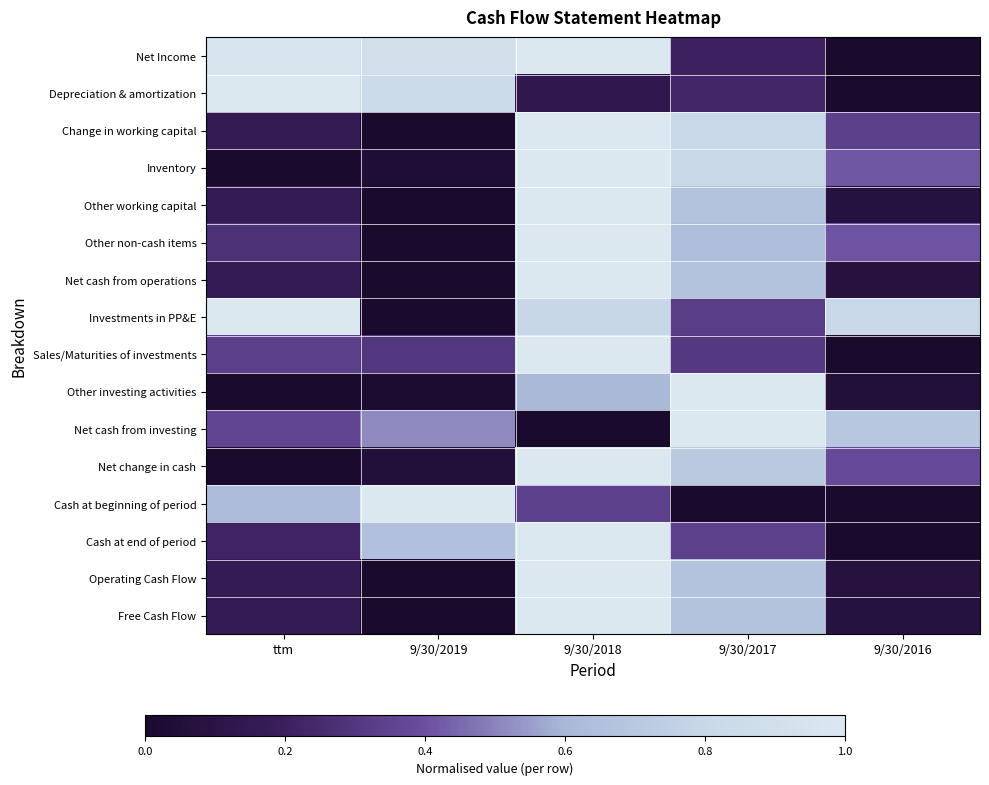

Reading right to left, transcribe all the data shown in this chart.

Net Income: 9/30/2016=0.0	9/30/2017=0.2	9/30/2018=1.0	9/30/2019=0.9	ttm=1.0
Depreciation & amortization: 9/30/2016=0.0	9/30/2017=0.2	9/30/2018=0.1	9/30/2019=0.8	ttm=1.0
Change in working capital: 9/30/2016=0.3	9/30/2017=0.8	9/30/2018=1.0	9/30/2019=0.0	ttm=0.2
Inventory: 9/30/2016=0.4	9/30/2017=0.8	9/30/2018=1.0	9/30/2019=0.0	ttm=0.0
Other working capital: 9/30/2016=0.1	9/30/2017=0.7	9/30/2018=1.0	9/30/2019=0.0	ttm=0.2
Other non-cash items: 9/30/2016=0.4	9/30/2017=0.6	9/30/2018=1.0	9/30/2019=0.0	ttm=0.3
Net cash from operations: 9/30/2016=0.1	9/30/2017=0.7	9/30/2018=1.0	9/30/2019=0.0	ttm=0.2
Investments in PP&E: 9/30/2016=0.8	9/30/2017=0.3	9/30/2018=0.8	9/30/2019=0.0	ttm=1.0
Sales/Maturities of investments: 9/30/2016=0.0	9/30/2017=0.3	9/30/2018=1.0	9/30/2019=0.3	ttm=0.3
Other investing activities: 9/30/2016=0.1	9/30/2017=1.0	9/30/2018=0.6	9/30/2019=0.0	ttm=0.0
Net cash from investing: 9/30/2016=0.7	9/30/2017=1.0	9/30/2018=0.0	9/30/2019=0.5	ttm=0.4
Net change in cash: 9/30/2016=0.4	9/30/2017=0.7	9/30/2018=1.0	9/30/2019=0.1	ttm=0.0
Cash at beginning of period: 9/30/2016=0.0	9/30/2017=0.0	9/30/2018=0.3	9/30/2019=1.0	ttm=0.6
Cash at end of period: 9/30/2016=0.0	9/30/2017=0.3	9/30/2018=1.0	9/30/2019=0.7	ttm=0.2
Operating Cash Flow: 9/30/2016=0.1	9/30/2017=0.7	9/30/2018=1.0	9/30/2019=0.0	ttm=0.2
Free Cash Flow: 9/30/2016=0.1	9/30/2017=0.7	9/30/2018=1.0	9/30/2019=0.0	ttm=0.2